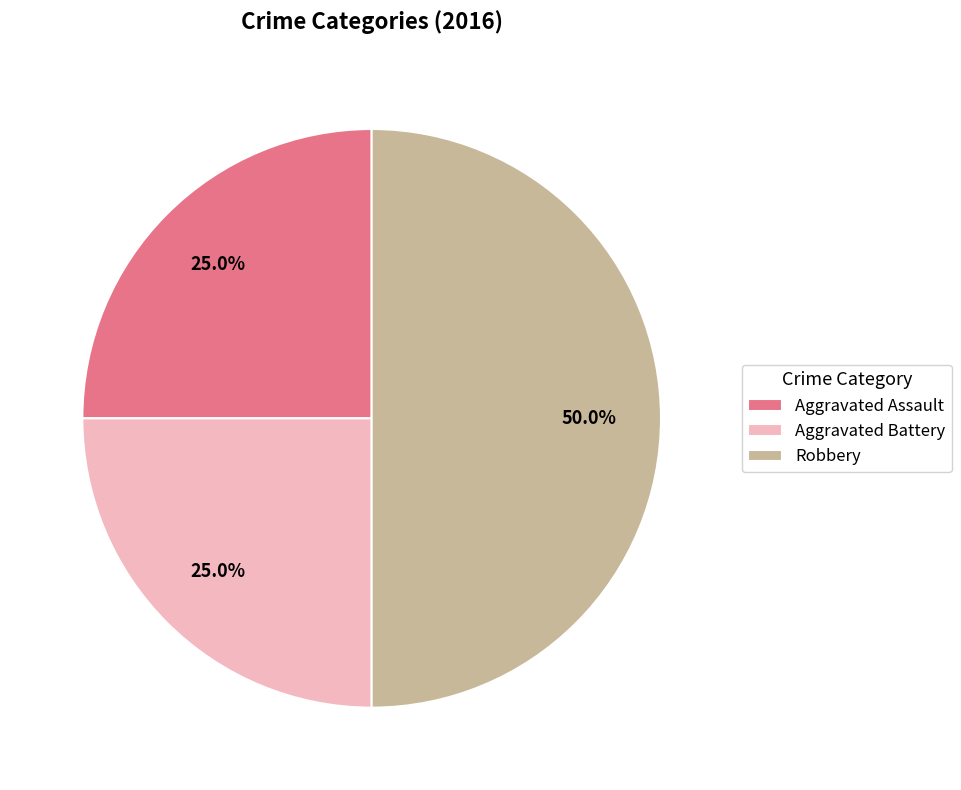

What percentage do Aggravated Battery and Robbery together represent?

75.0%